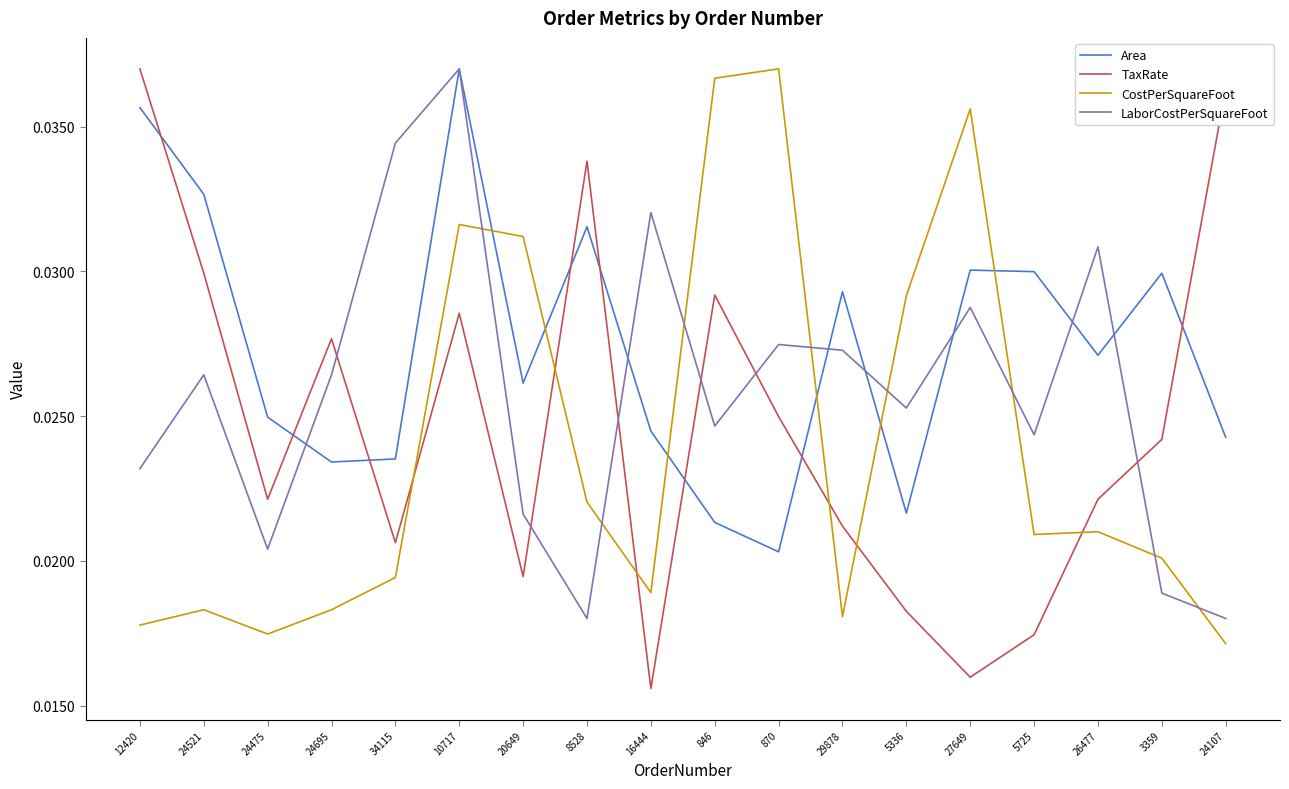

Is the value of CostPerSquareFoot at 24107 greater than the value of LaborCostPerSquareFoot at 24695?

No